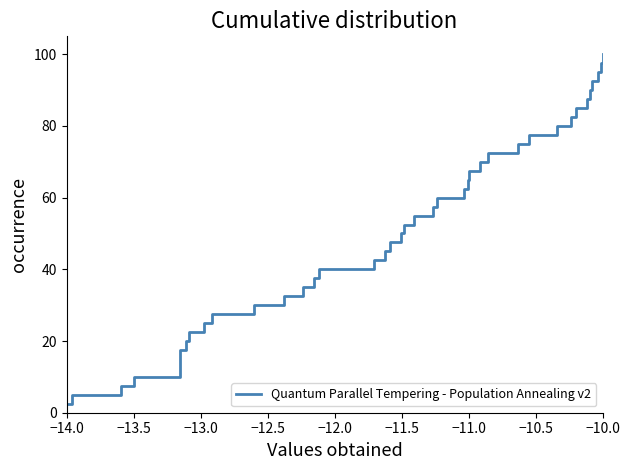

How many categories are shown in the chart?

40